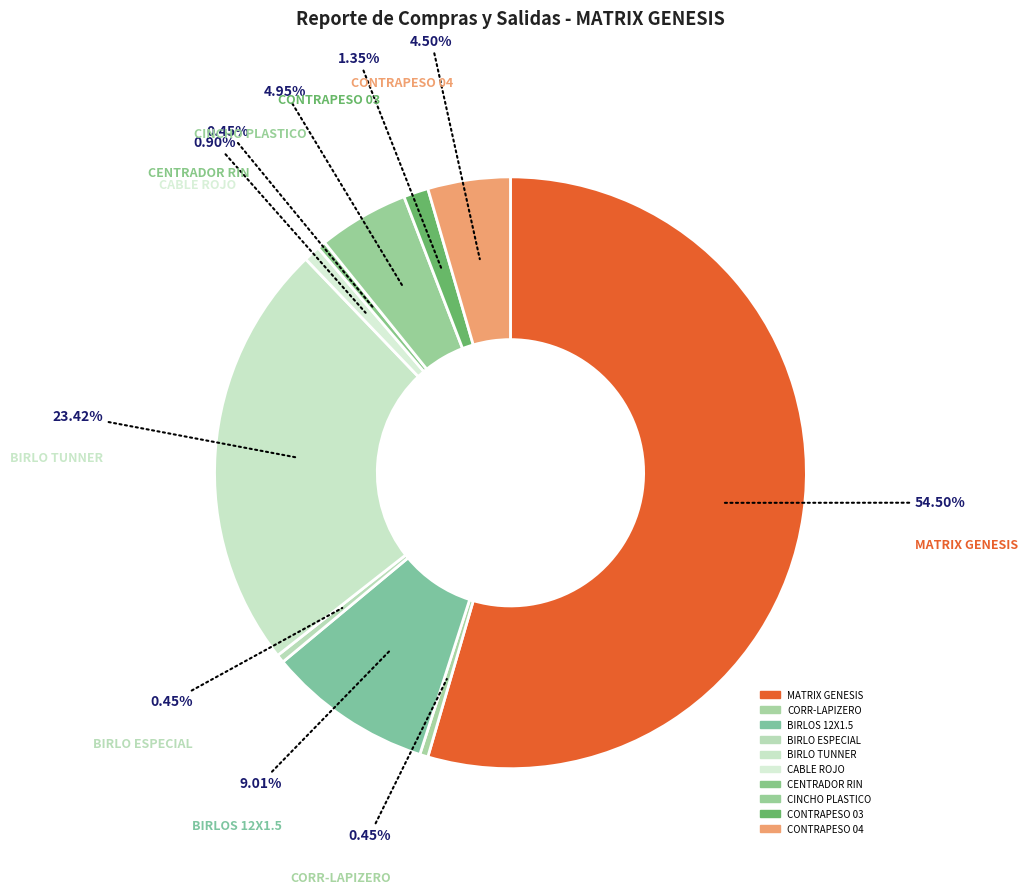

How many segments does this pie chart have?

10